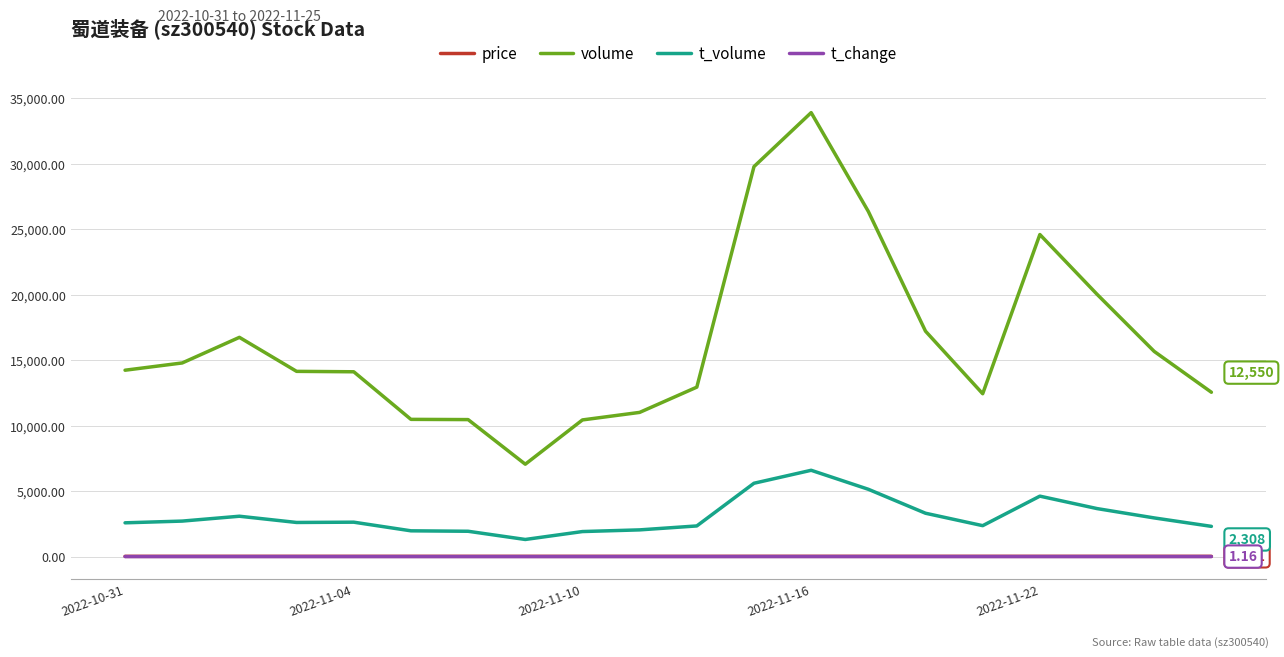

True or false: volume and t_volume intersect in this chart.

False